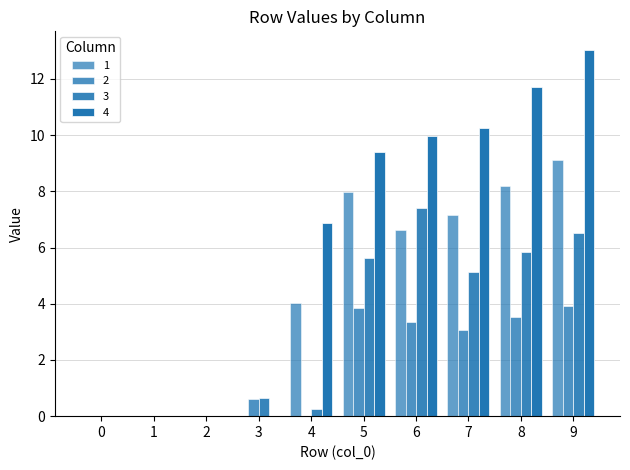

How many groups of bars are there?

10